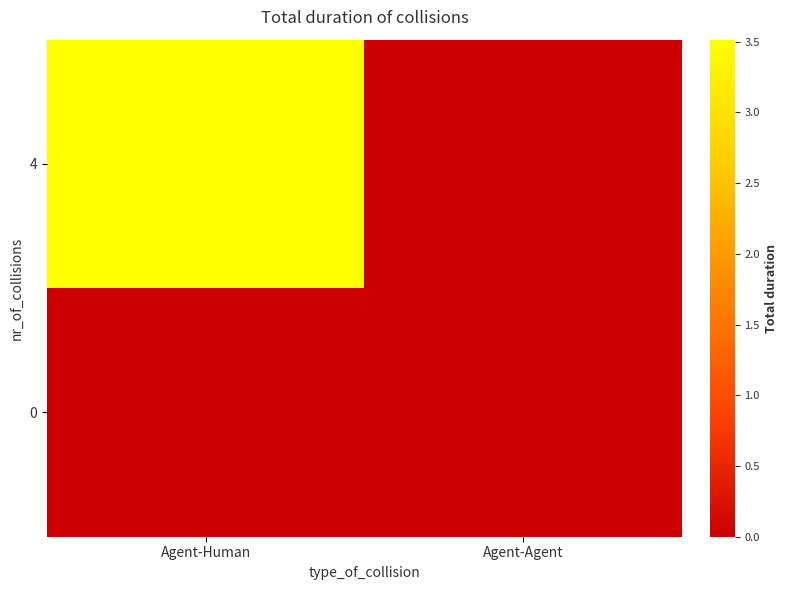

At how many categories does at least one series exceed 1?

1